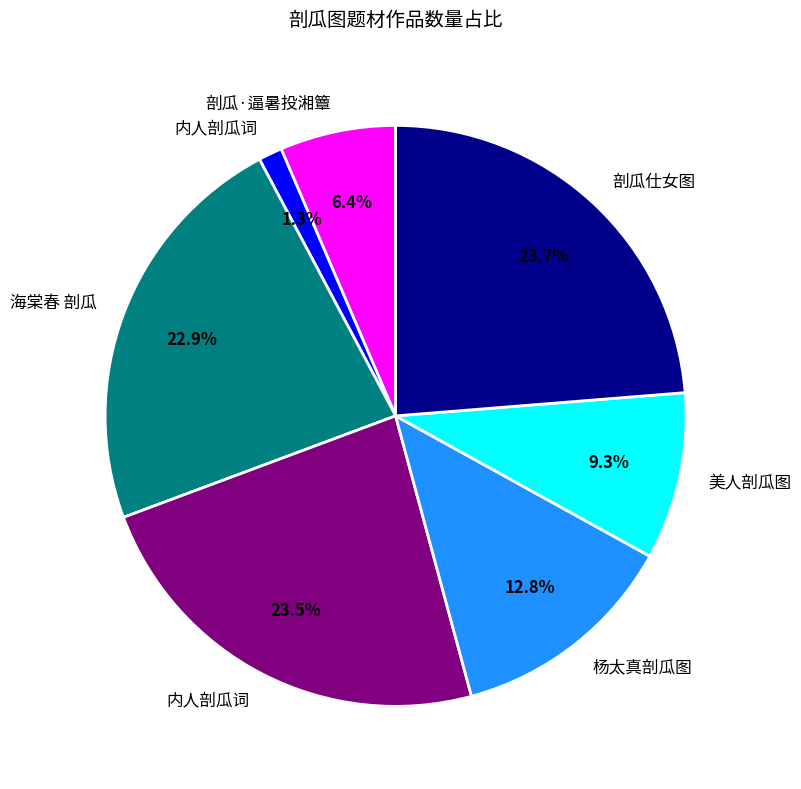

Is there a majority slice in this chart?

No